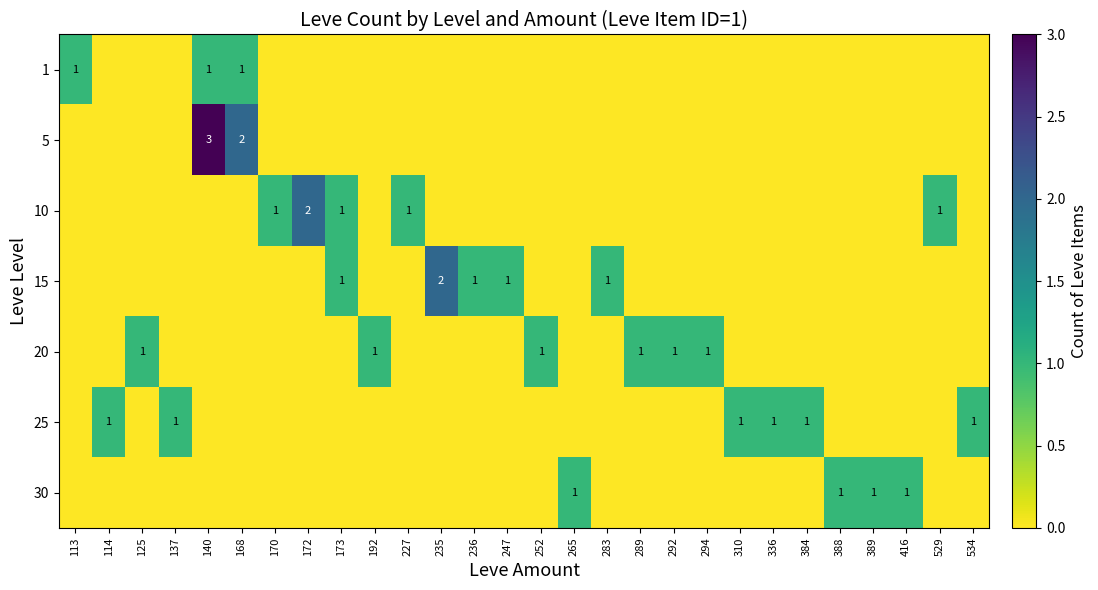

Count the 20 values in the range 0 to 1.

28